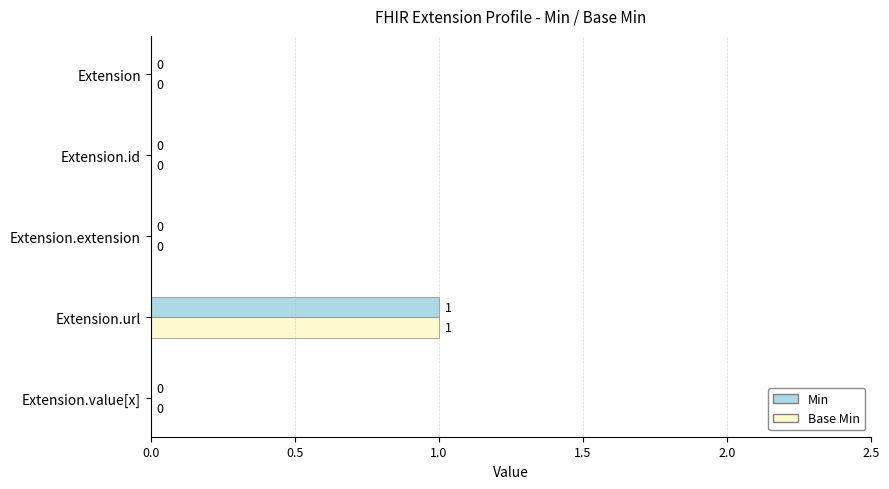

At which category is the sum across all series the highest?

Extension.url